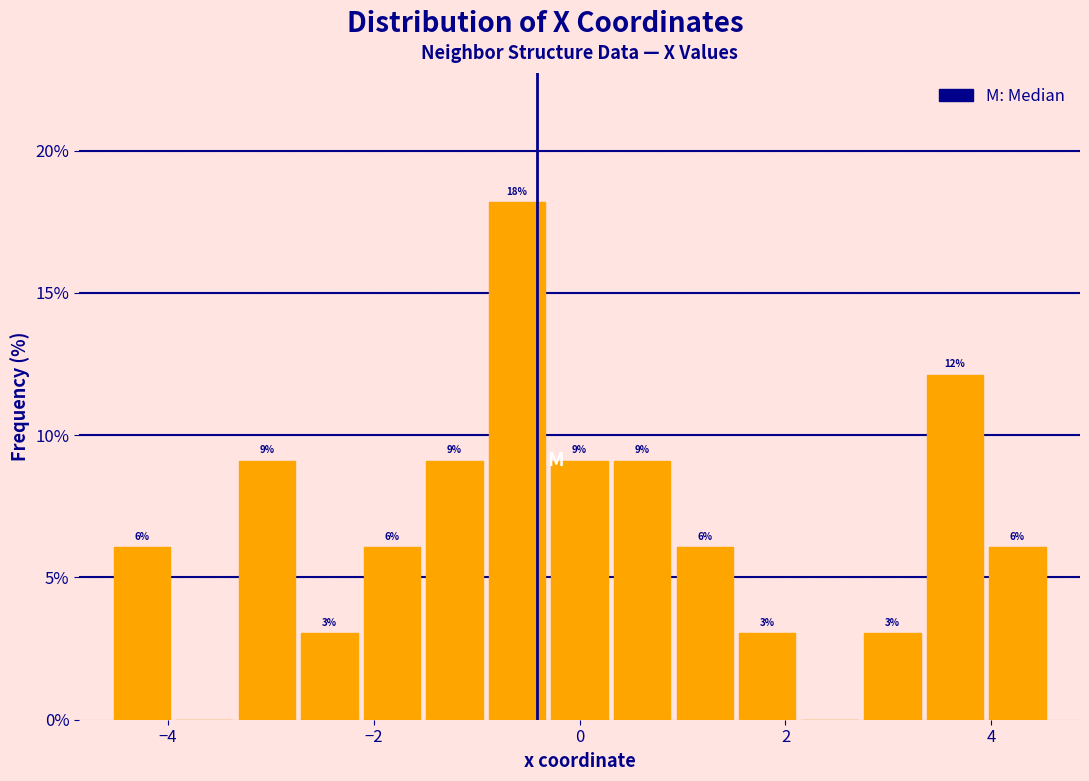

Around what value on the x-axis is the tallest bar? Give the approximate position of its centre, as read against the axis.

-0.6